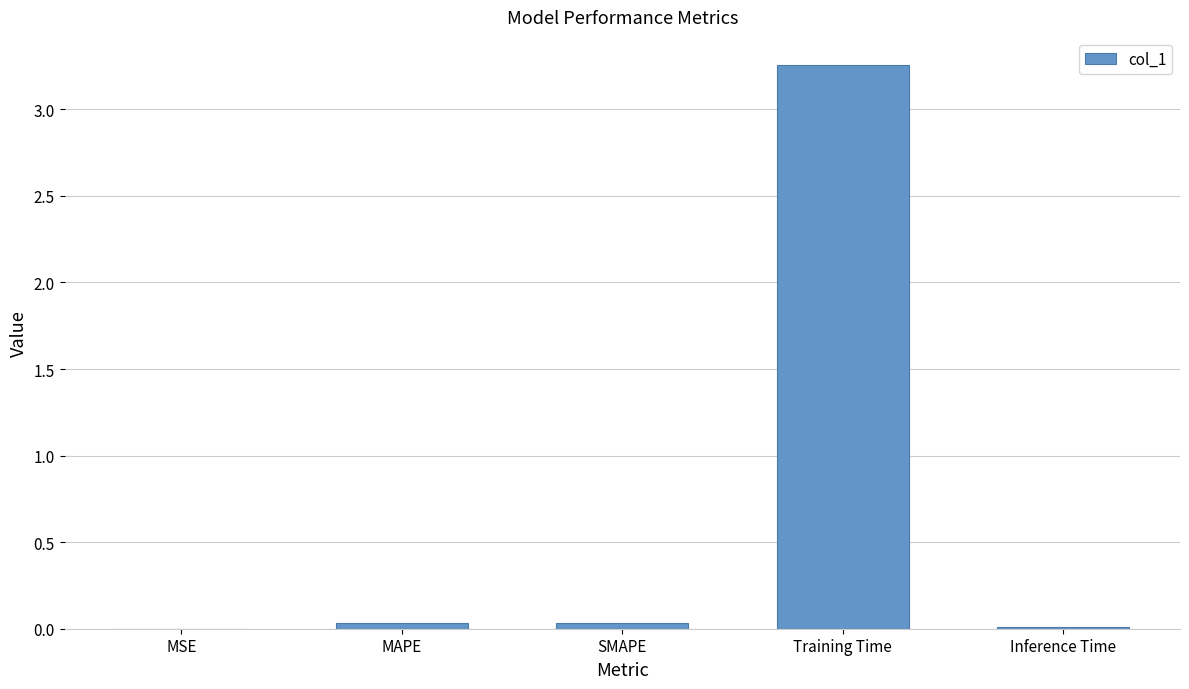

True or false: the data shows 0.0 at Inference Time.

True